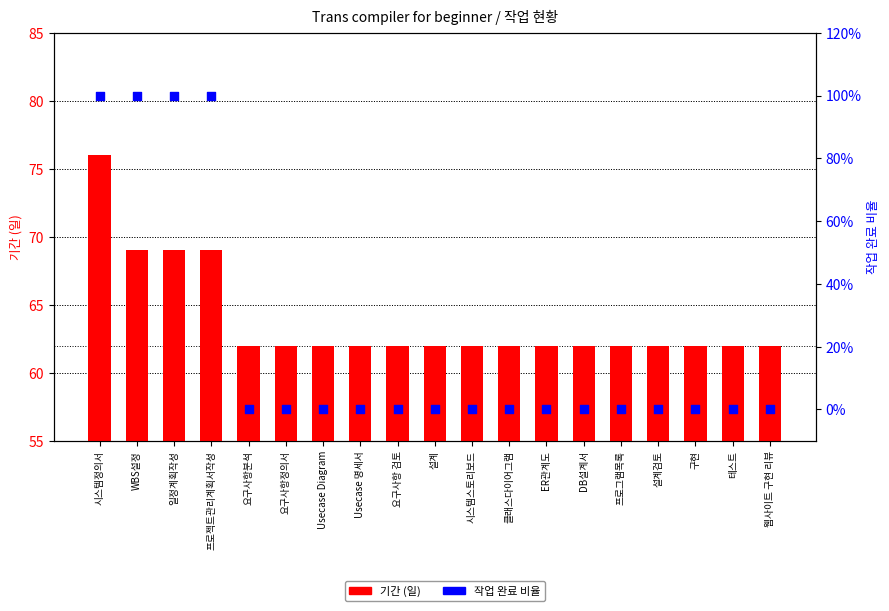

Is the value of 작업 완료 비율 at 시스템스토리보드 greater than the value of 기간 at 시스템스토리보드?

No